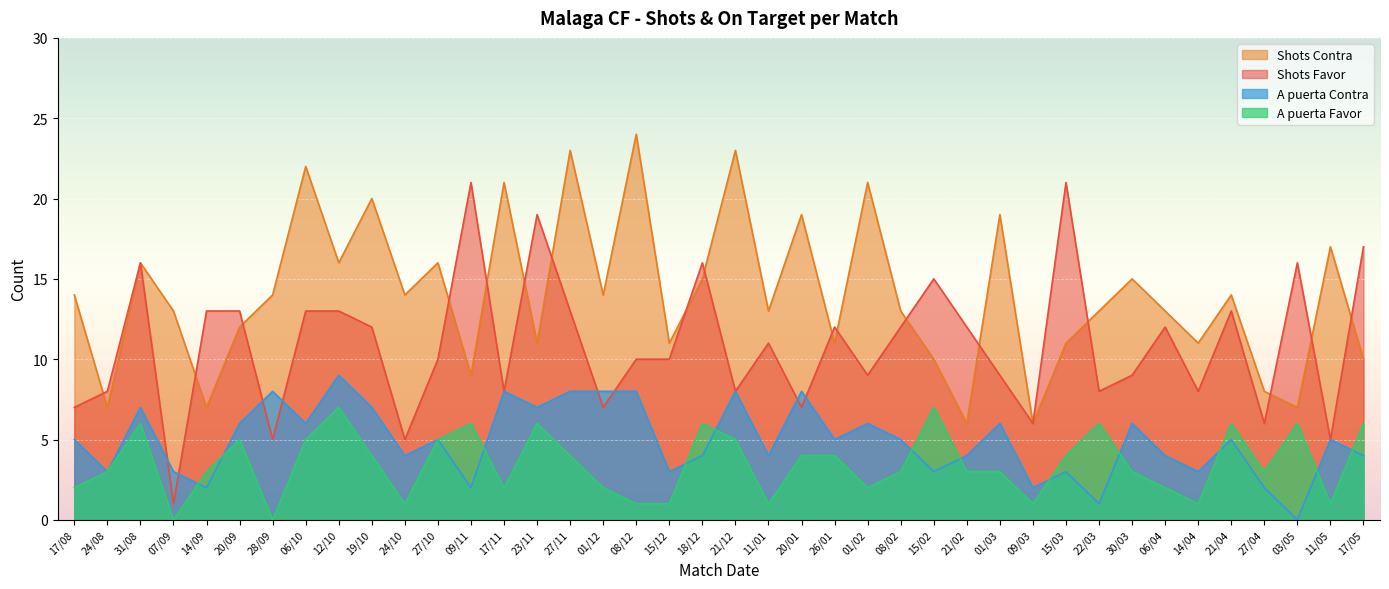

True or false: A puerta Contra and Shots Contra intersect in this chart.

False